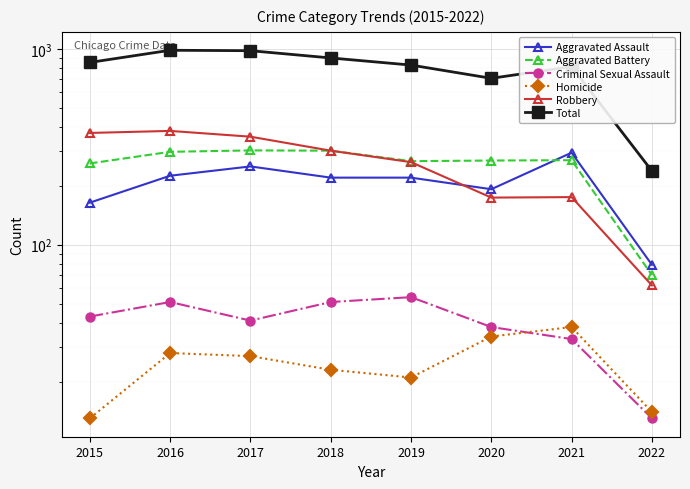

What are all the series names shown in the legend?

Aggravated Assault, Aggravated Battery, Criminal Sexual Assault, Homicide, Robbery, Total